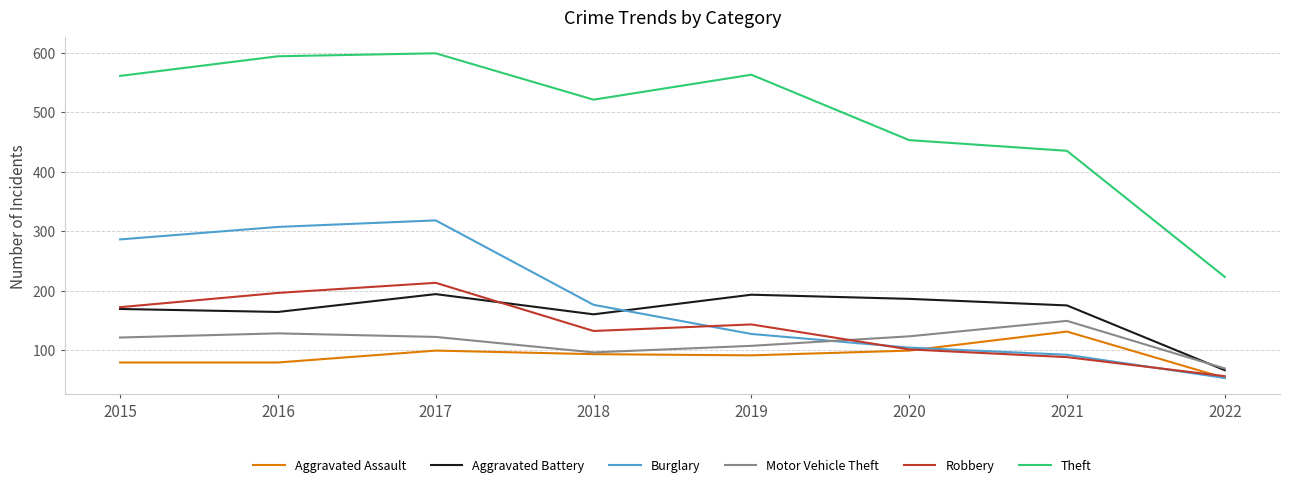

What value does the Motor Vehicle Theft series have at 2017?

122